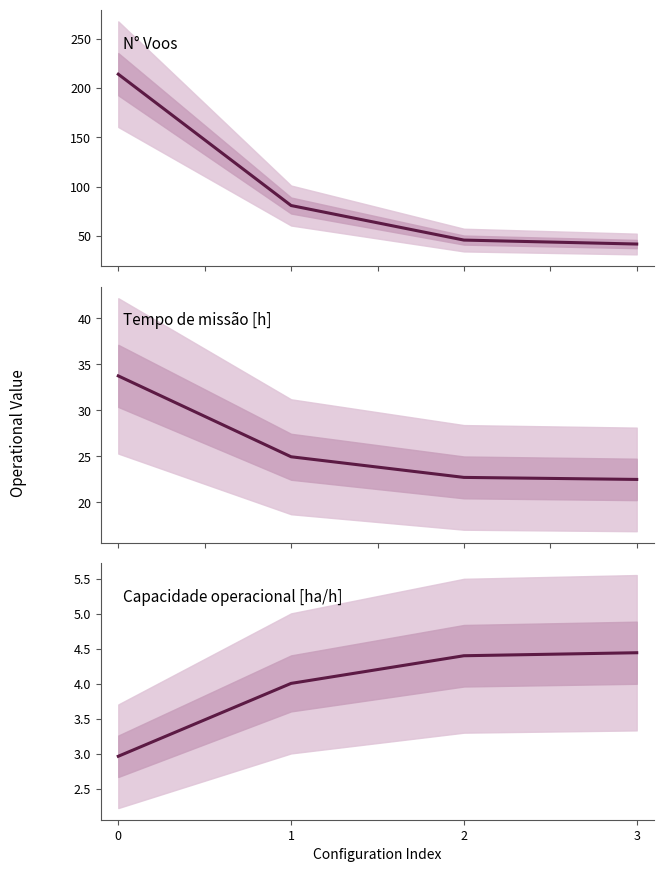

Reading left to right, transcribe all the data shown in this chart.

N° Voos: 214.0	81.0	46.0	42.0
Tempo de missão [h]: 33.7	25.0	22.7	22.5
Capacidade operacional [ha/h]: 3.0	4.0	4.4	4.4